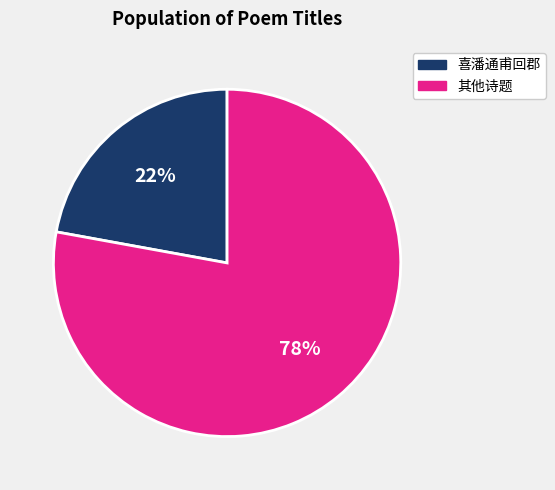

Do 喜潘通甫回郡 and 其他诗题 together represent more than half of the pie?

Yes